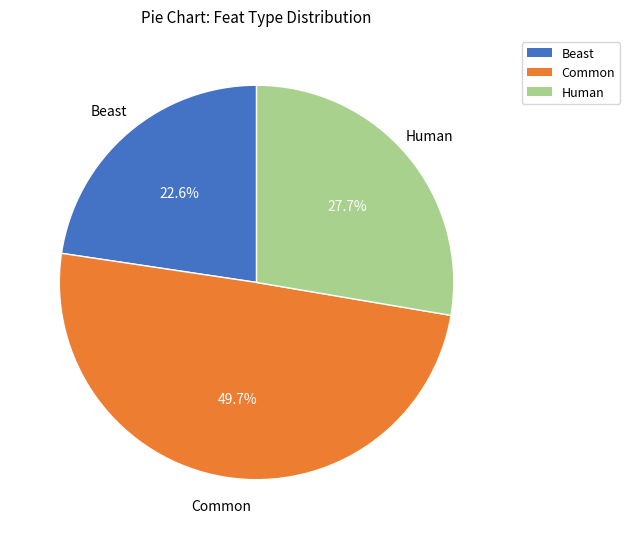

How many slices are in this pie chart?

3